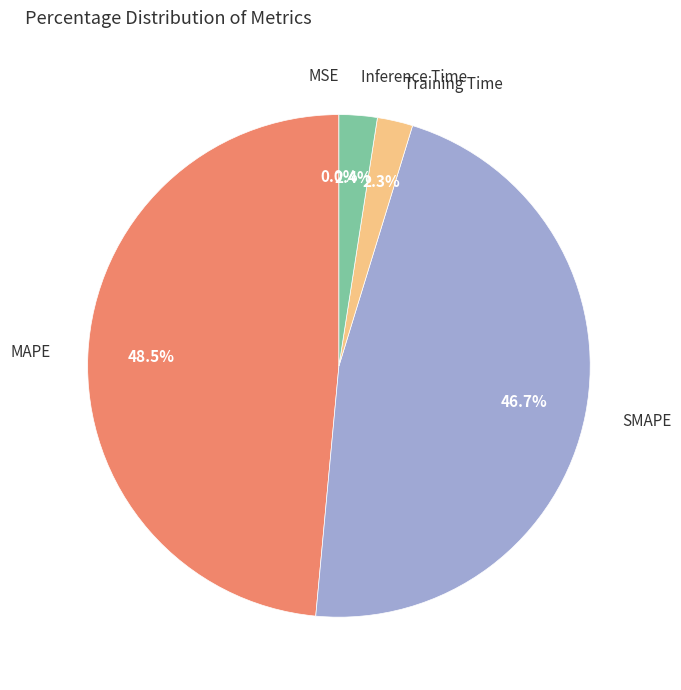

Is there a majority slice in this chart?

No